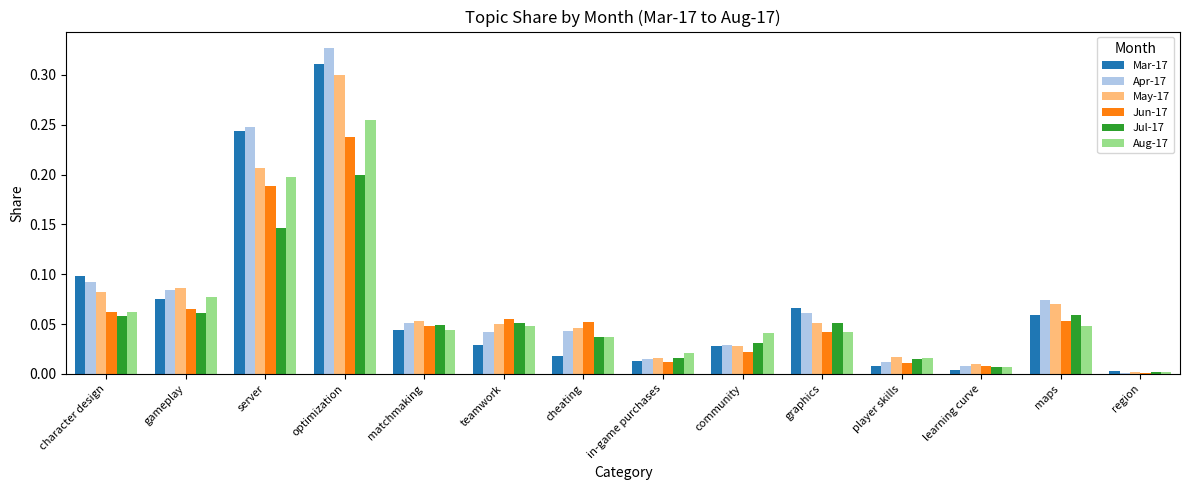

How many categories are shown in the chart?

14